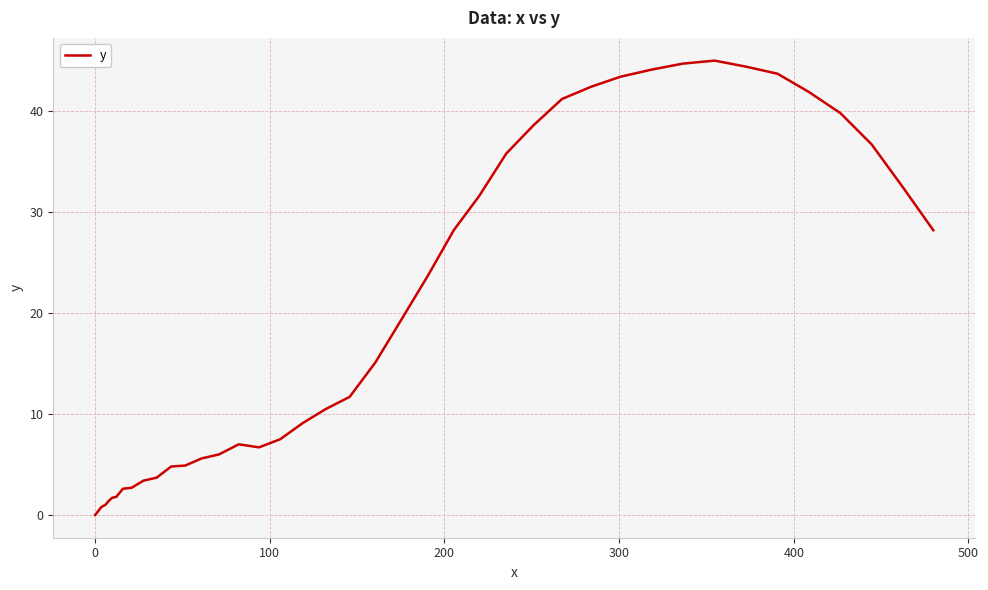

What is the difference between the maximum and minimum values?

45.0